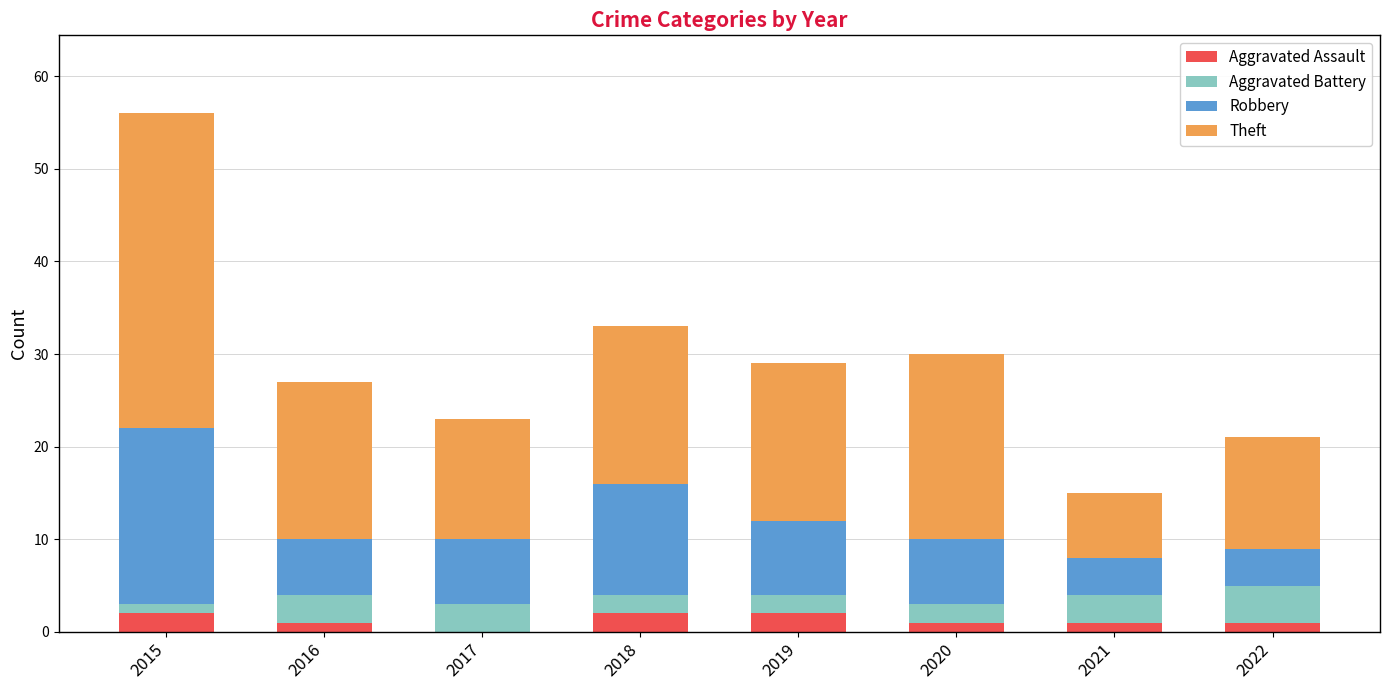

What is the sum of all Aggravated Assault values?

10